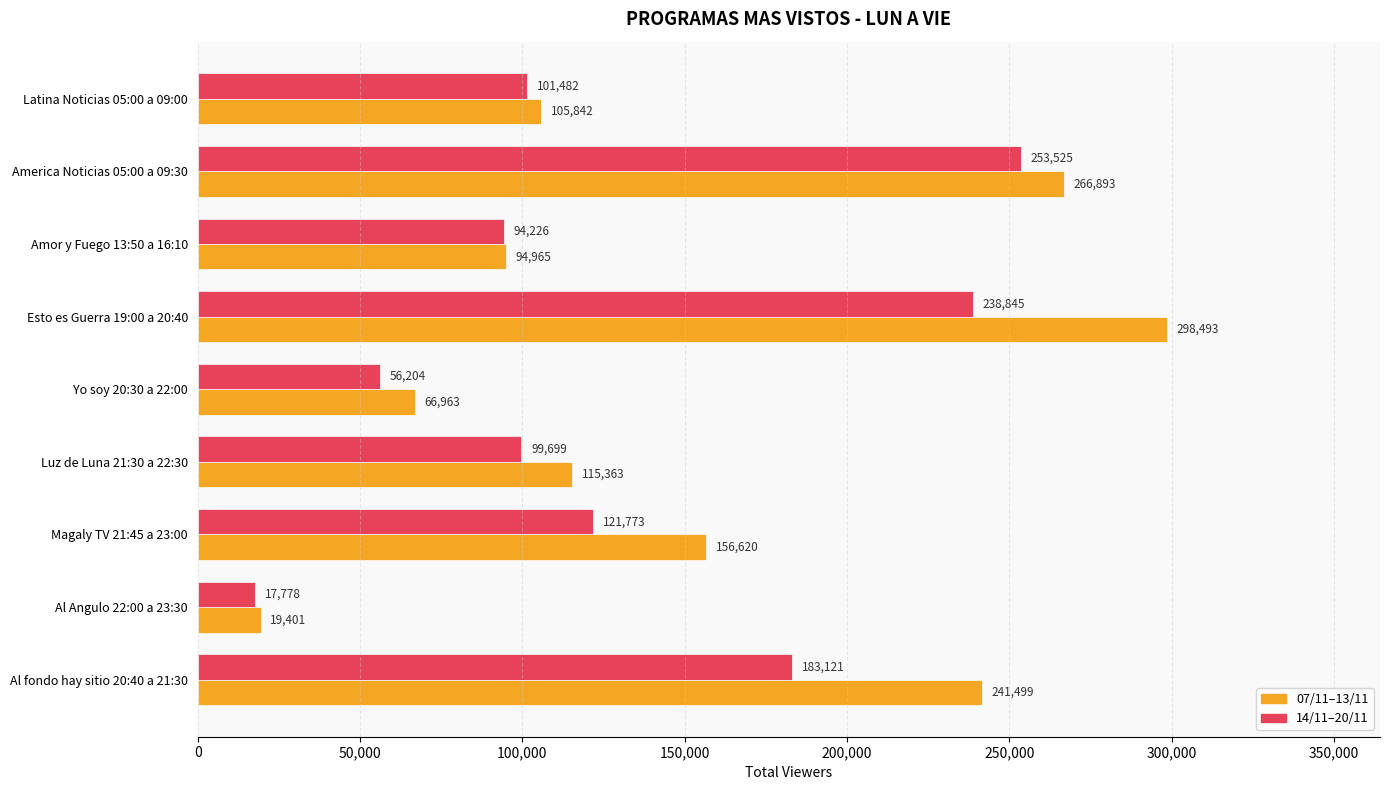

The value of 14/11–20/11 at Magaly TV 21:45 a 23:00 is 57752.9. True or false?

False